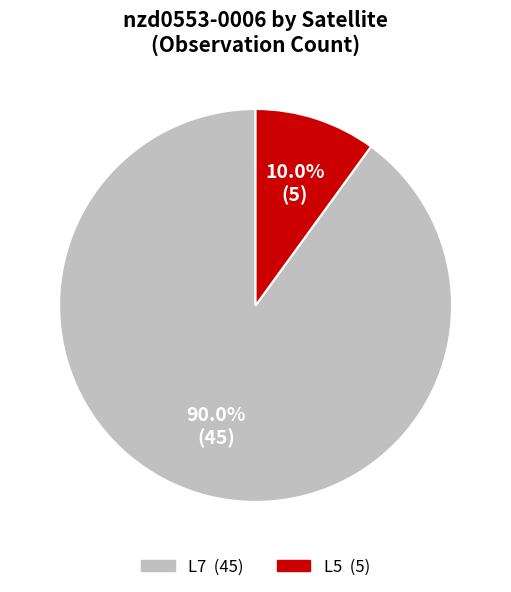

What is the smallest slice in the pie chart?

L5